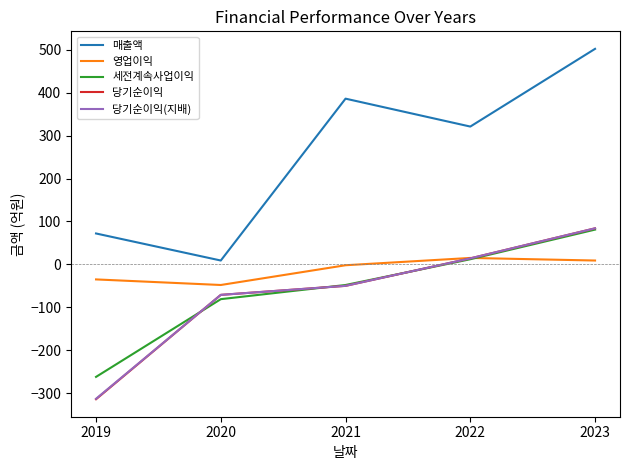

What is the average value of the 당기순이익(지배) series?

-67